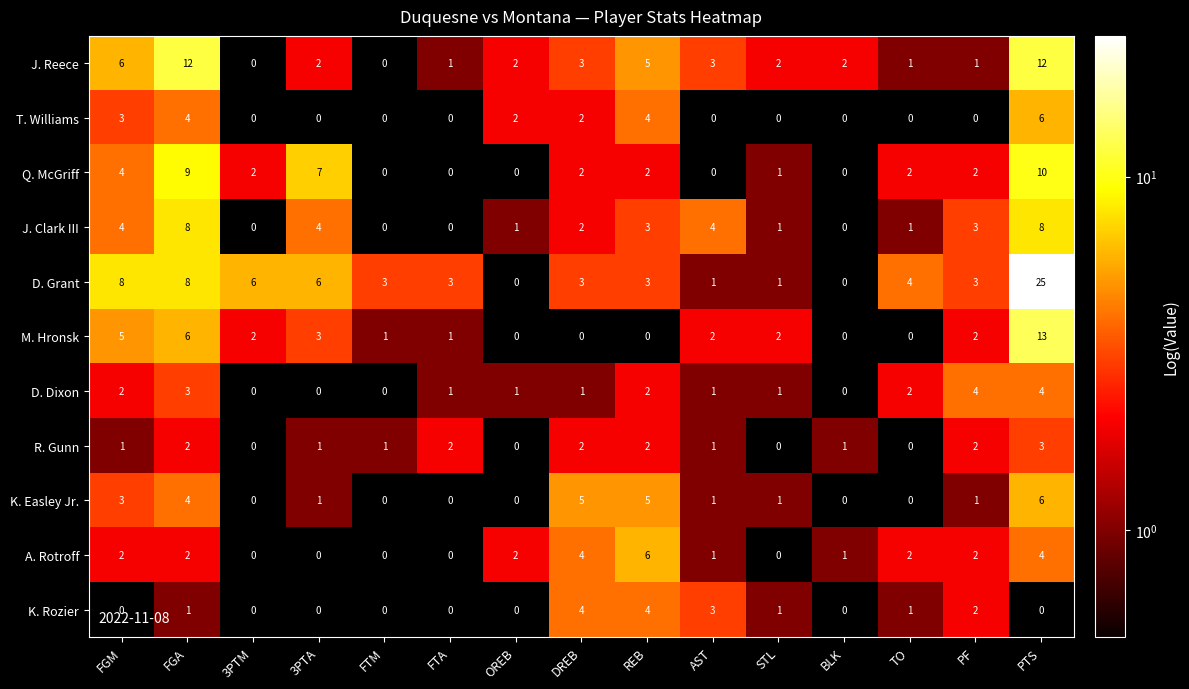

Count the number of categories in the chart.

15